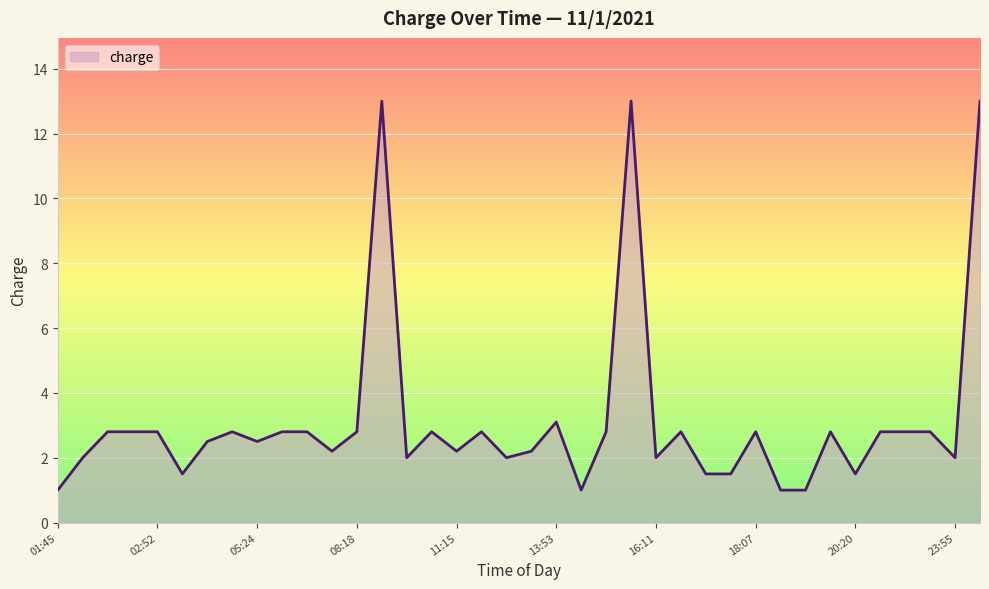

What is the greatest value displayed?

13.0